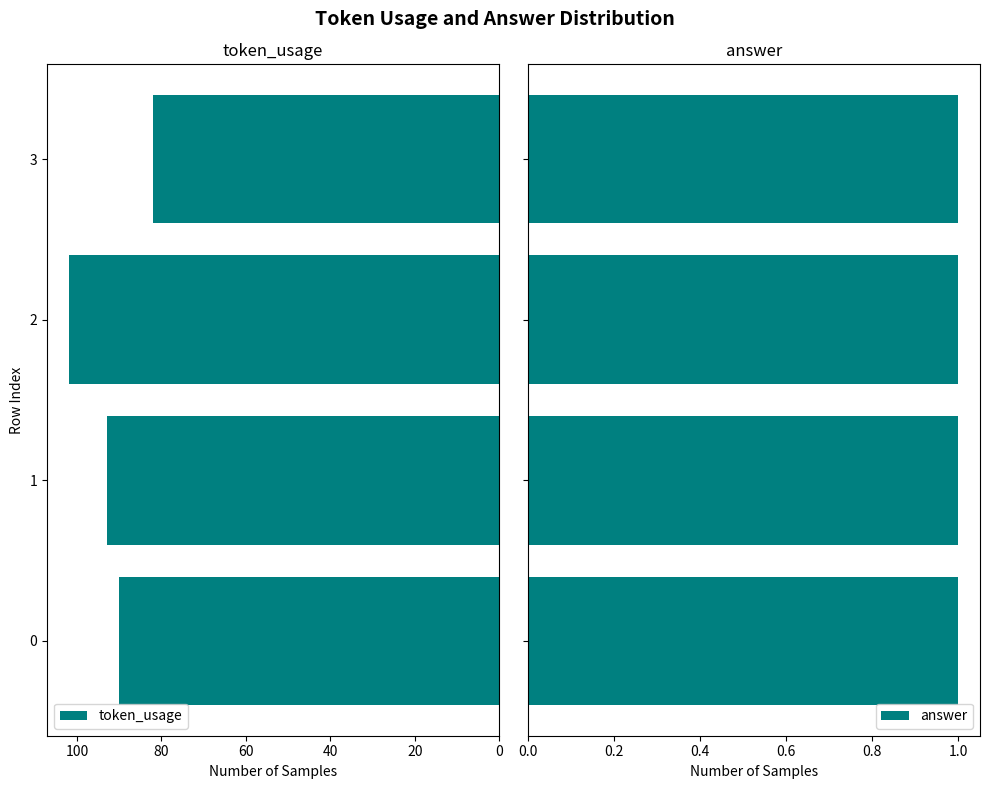

What is the value of the token_usage bar at the 3rd from the left?

102.0